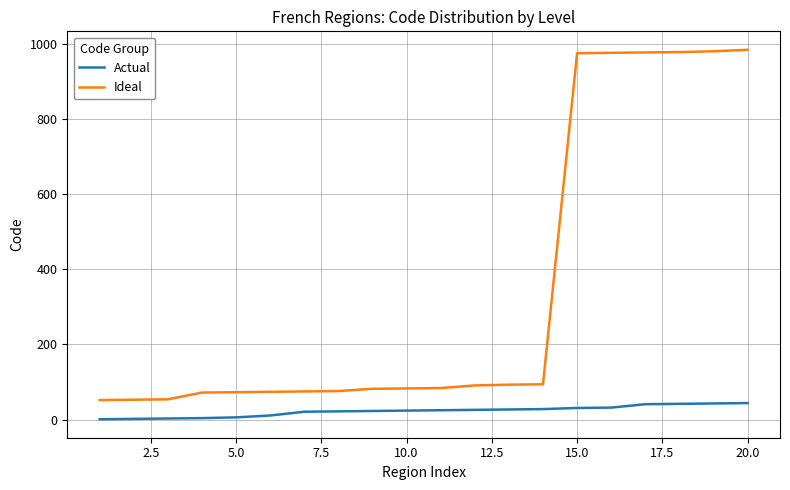

True or false: Actual and Ideal cross at least once.

False